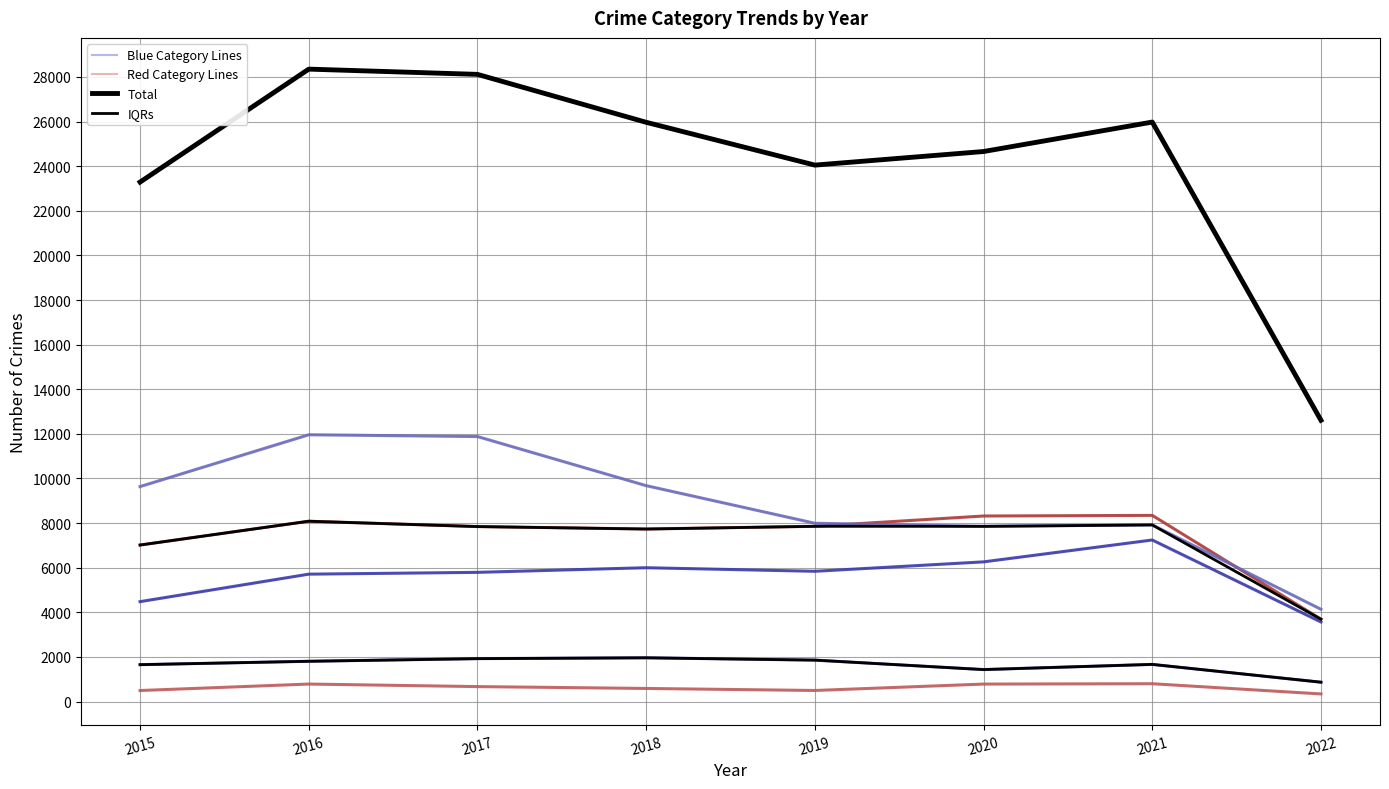

Reading right to left, list all the values displayed in this chart.

Aggravated Assault: 3569	7243	6263	5840	6001	5793	5712	4480
Aggravated Battery: 3693	8347	8319	7857	7735	7845	8085	7018
Criminal Sexual Assault: 869	1667	1435	1859	1963	1925	1807	1655
Homicide: 343	801	785	498	589	672	786	496
Robbery: 4137	7919	7855	7994	9679	11880	11960	9638
Total: 12611	25977	24657	24048	25967	28115	28350	23287